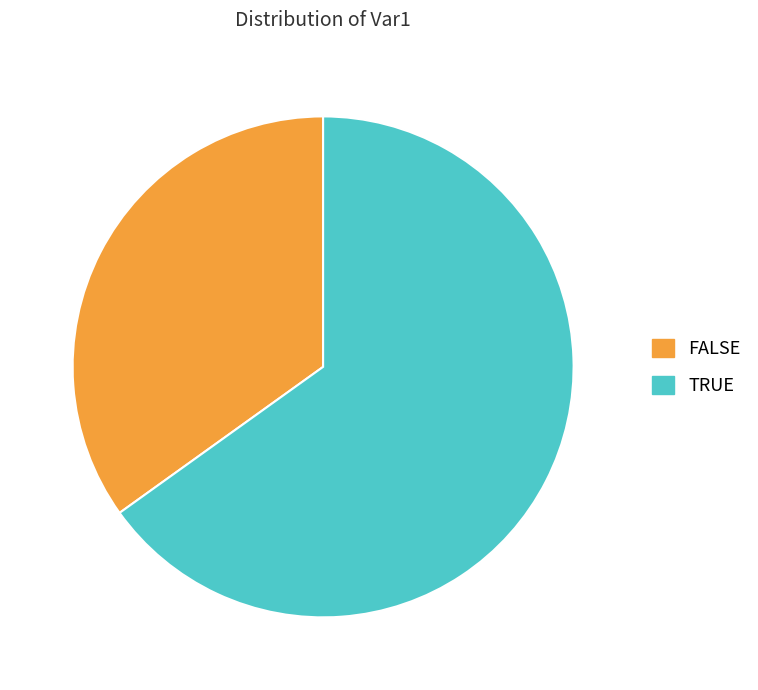

Which has a higher value, FALSE or TRUE?

TRUE